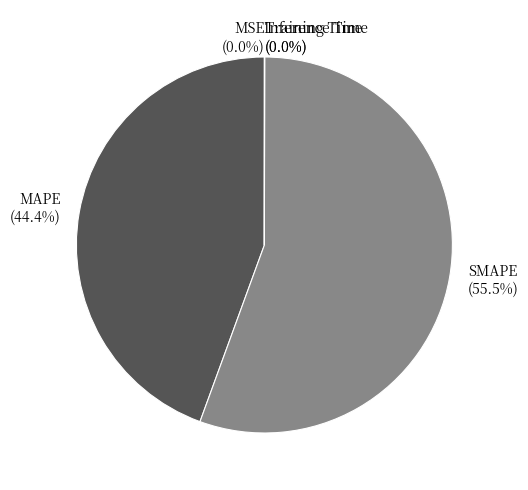

Is there any slice that represents more than half of the pie?

Yes